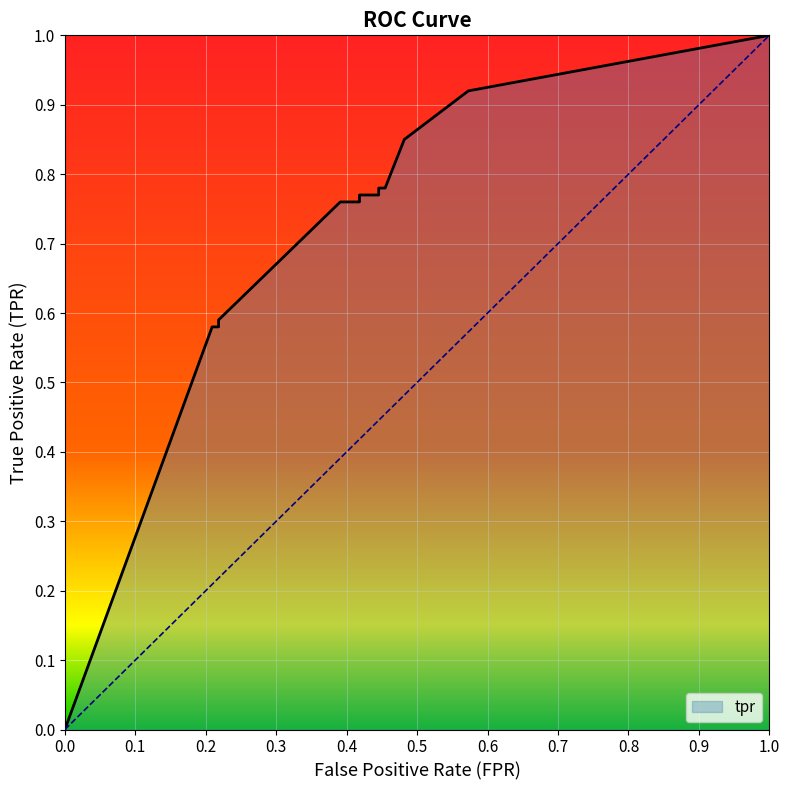

Rank the categories by value from highest to lowest.

1.0, 0.5727272727272728, 0.4818181818181818, 0.44545454545454544, 0.45454545454545453, 0.41818181818181815, 0.44545454545454544, 0.39090909090909093, 0.41818181818181815, 0.21818181818181817, 0.20909090909090908, 0.21818181818181817, 0.0